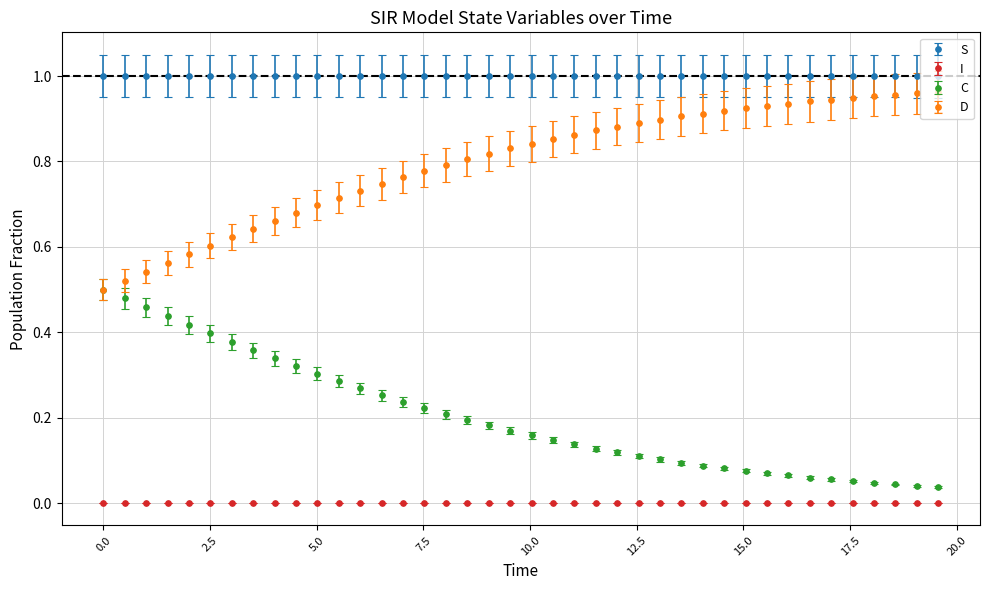

Which series has the largest total across all categories?

S